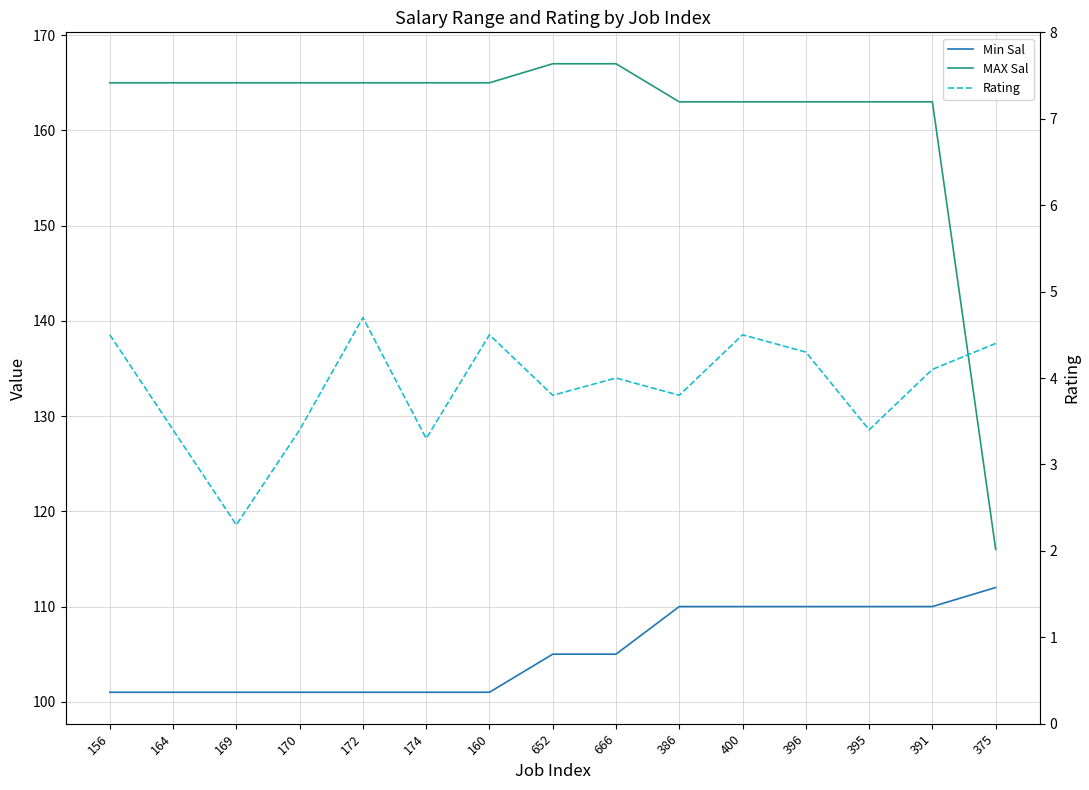

Between 174 and 375, which series saw the biggest shift?

MAX Sal